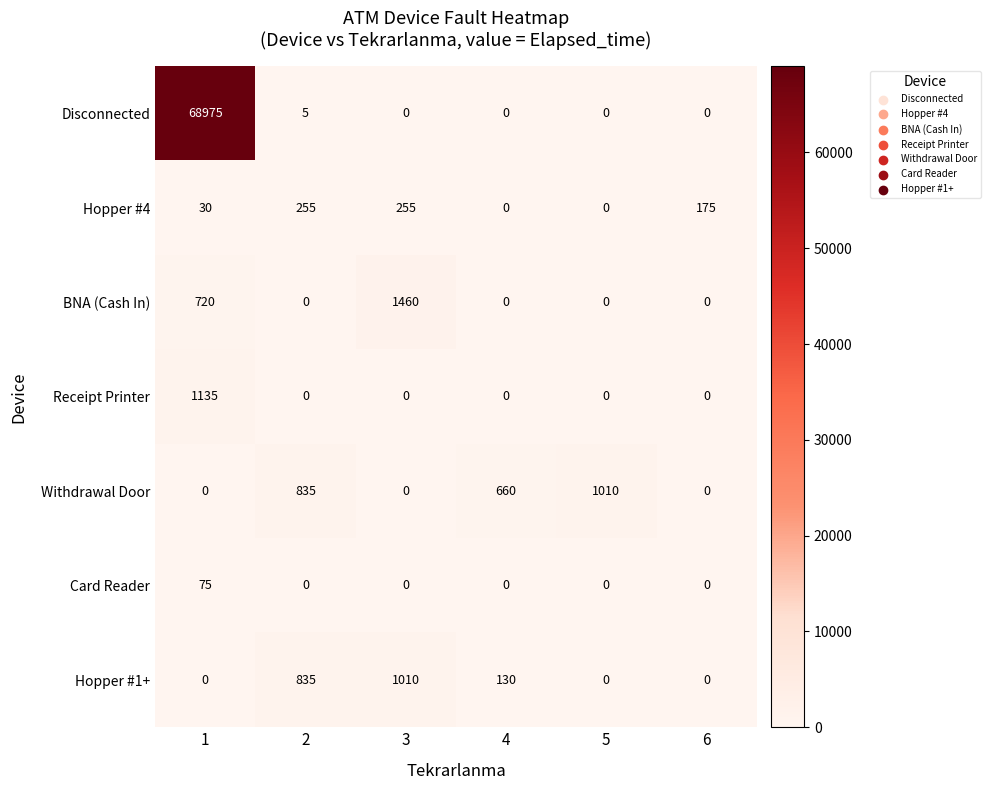

Count the BNA (Cash In) values in the range 0 to 720.

5